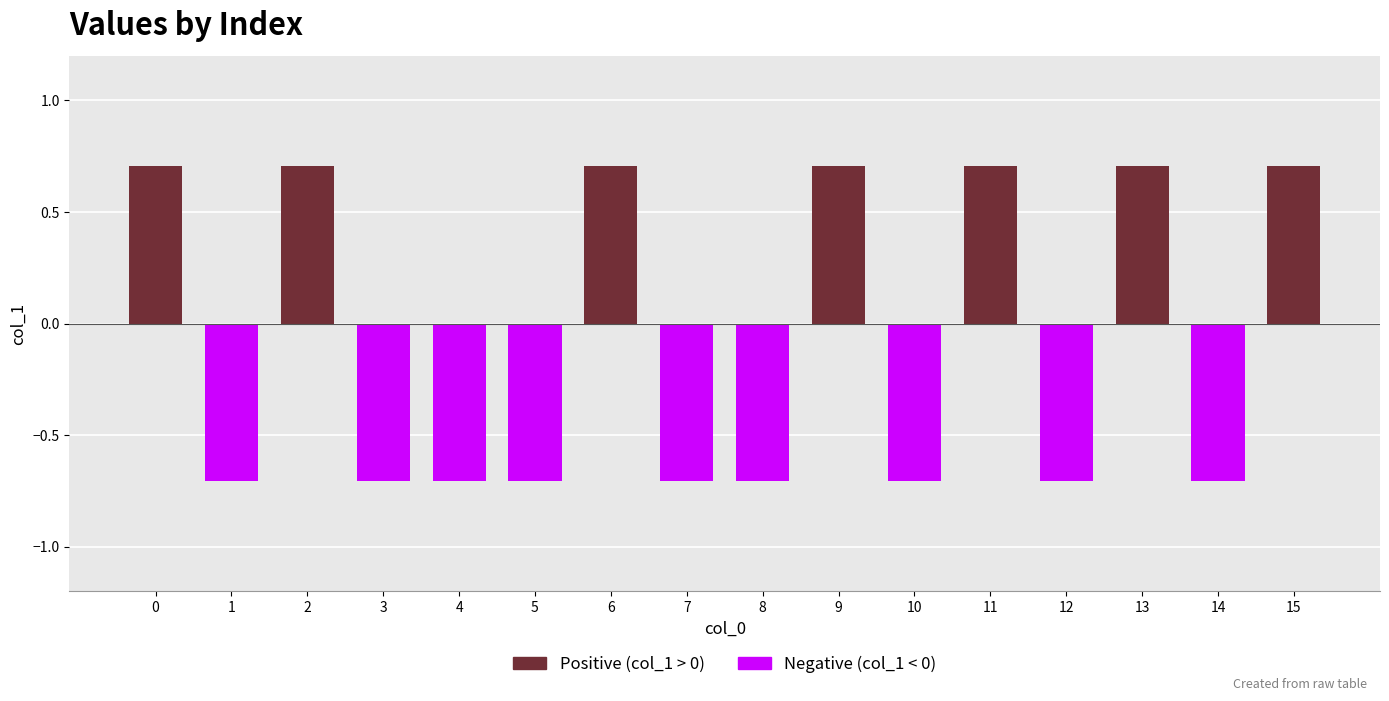

How many values are below zero?

9